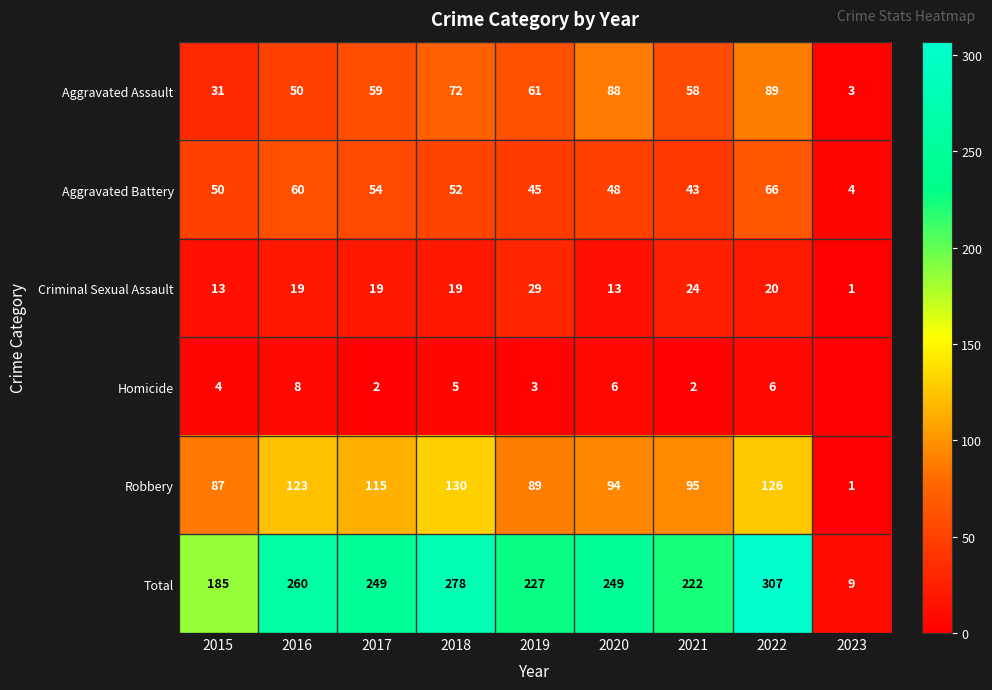

Rank the series at 2022 from highest to lowest value.

Total, Robbery, Aggravated Assault, Aggravated Battery, Criminal Sexual Assault, Homicide